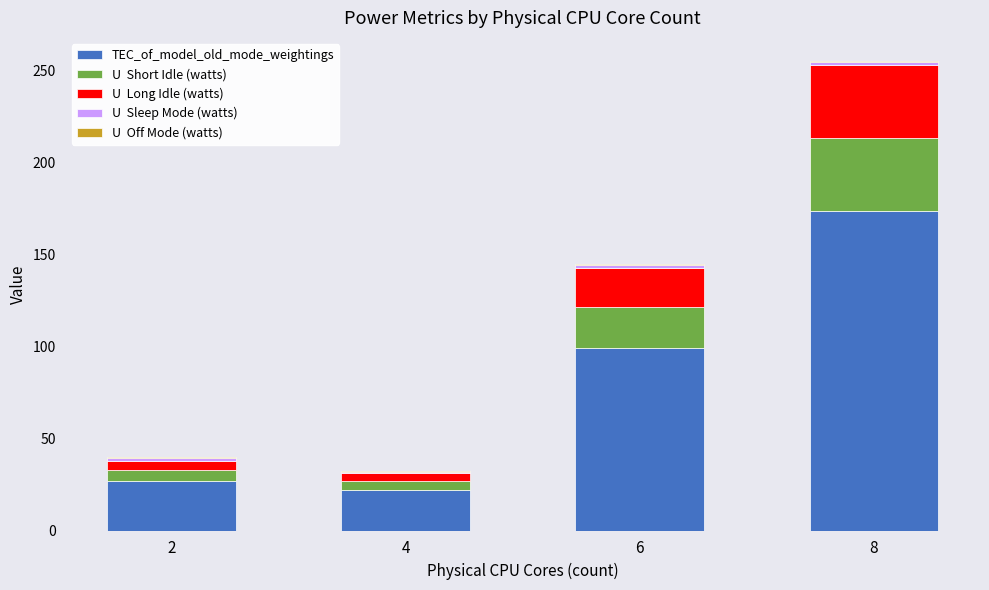

At which category is the sum across all series the highest?

8